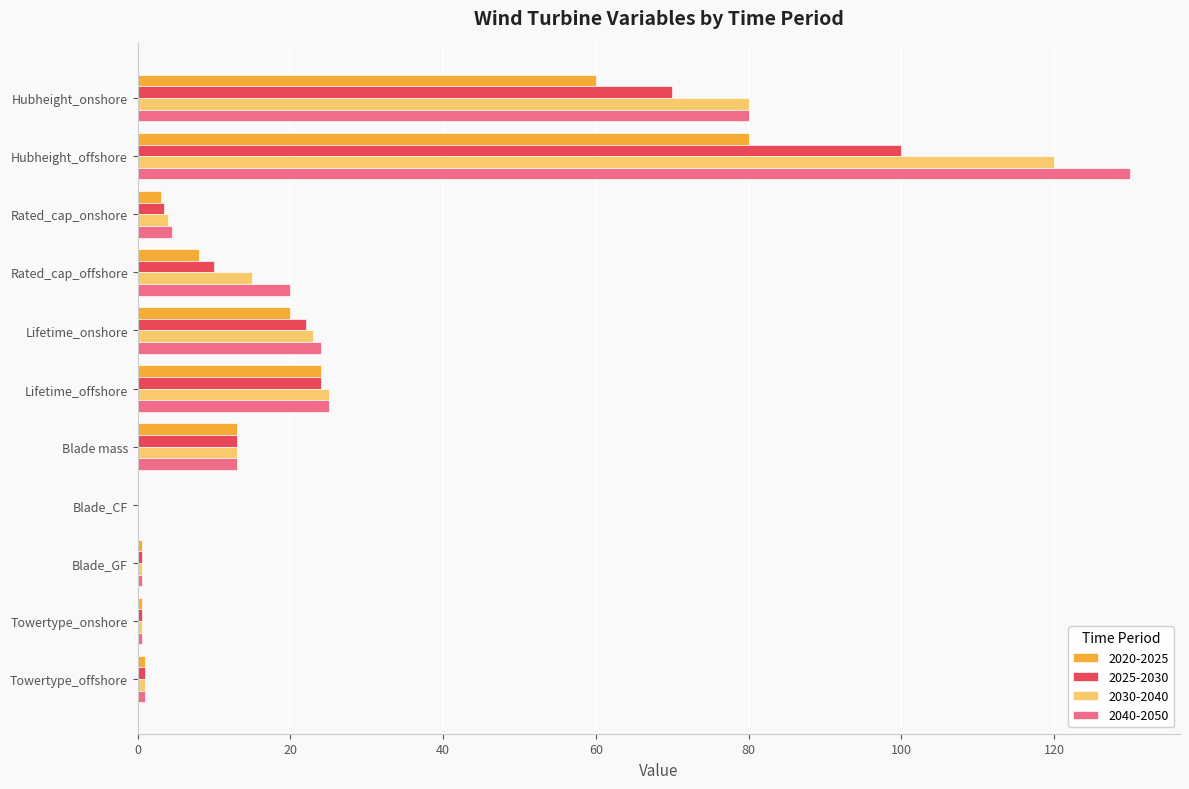

The 2040-2050 series shows 13.0 at Blade mass. True or false?

True